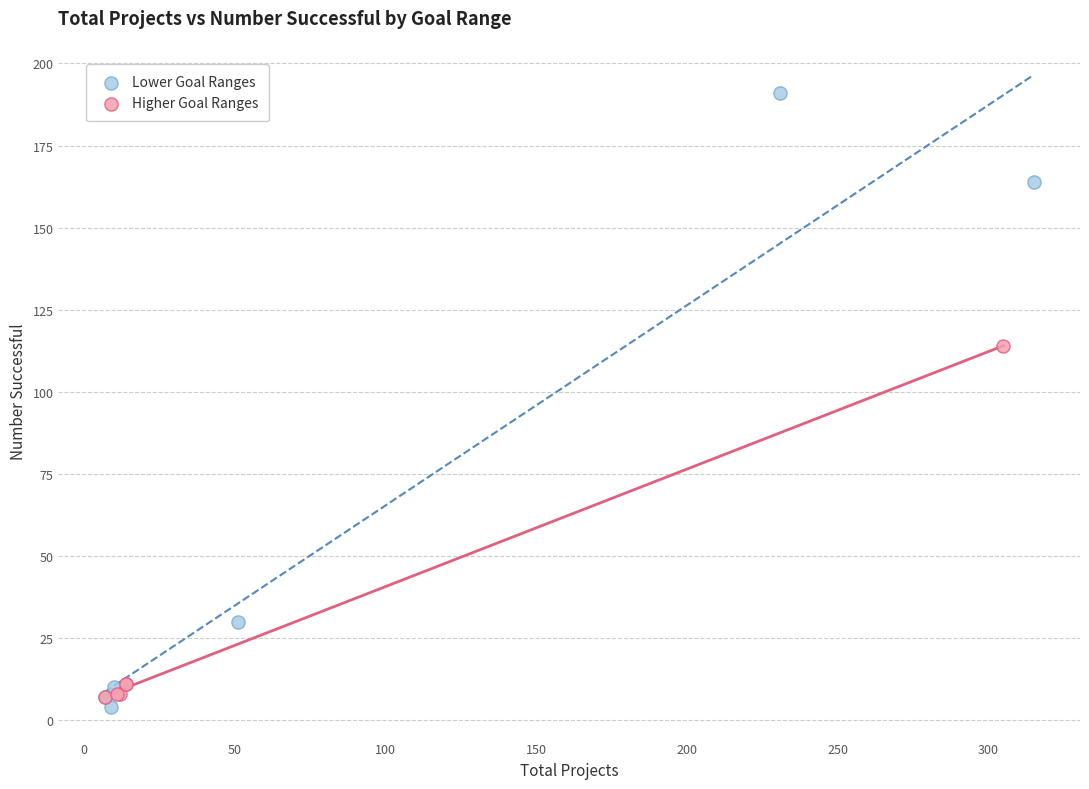

Which series has the largest Y range (max minus min)?

Lower Goal Ranges